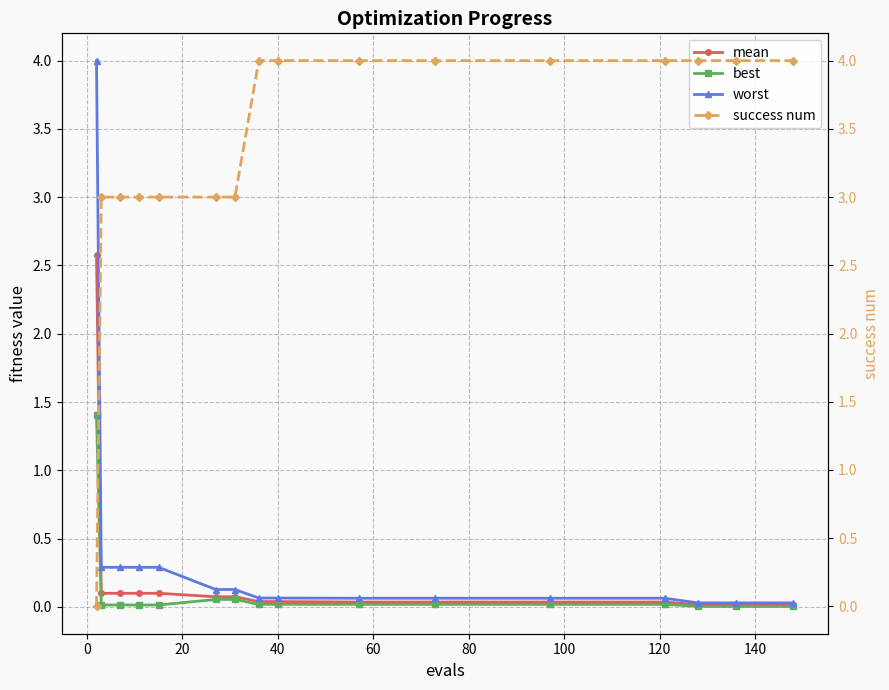

What is the maximum value for mean?

2.6